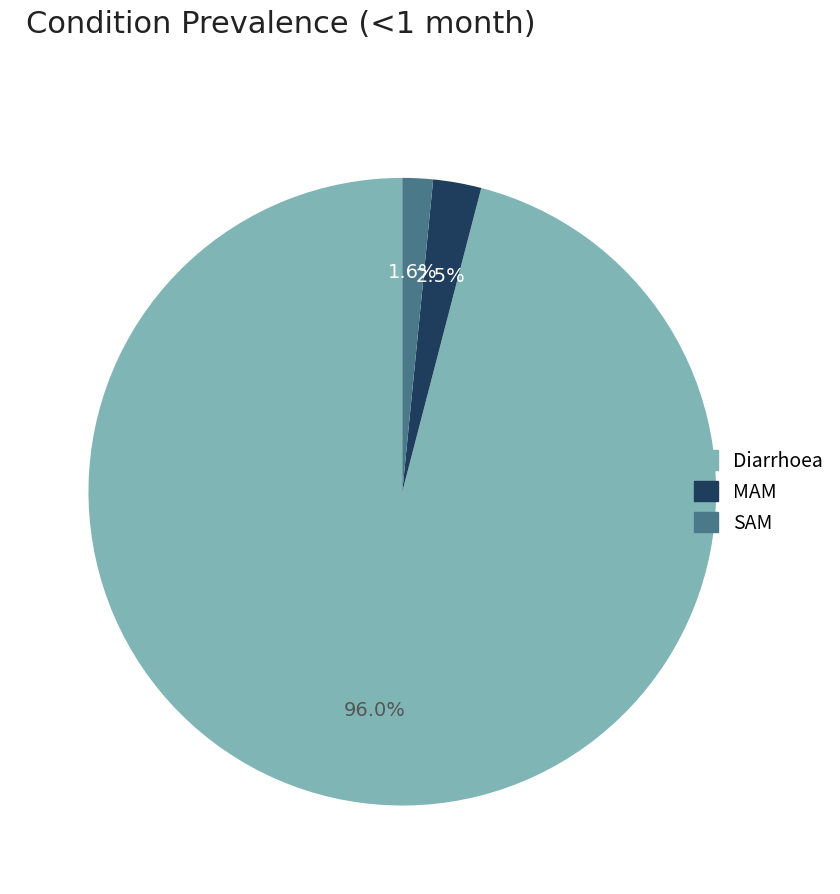

How many slices are in this pie chart?

3